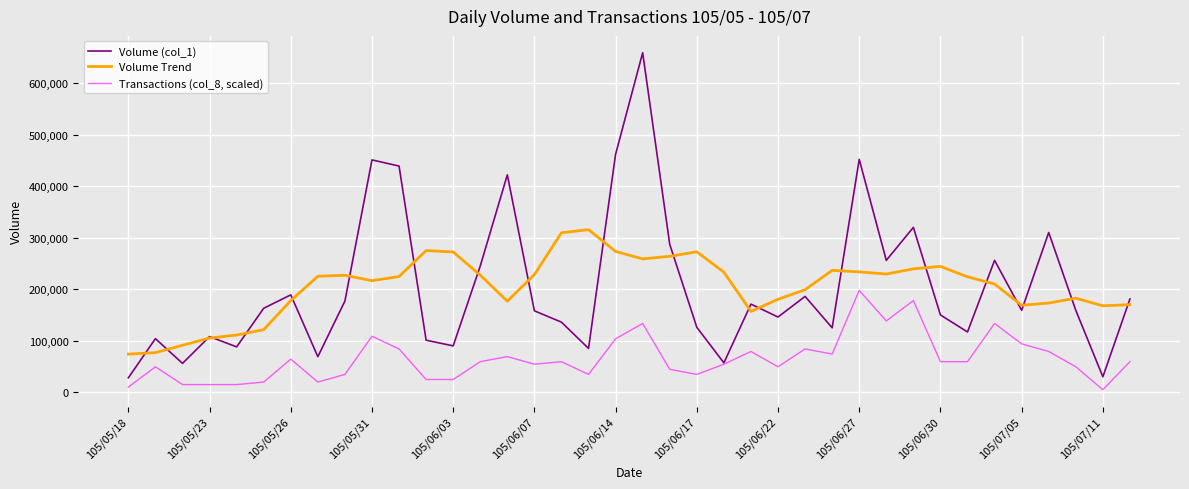

Which series has the widest spread of values?

Volume (col_1)